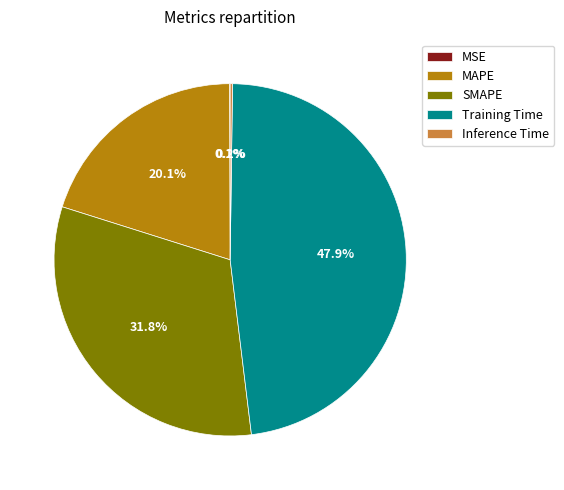

Which slice is the largest?

Training Time